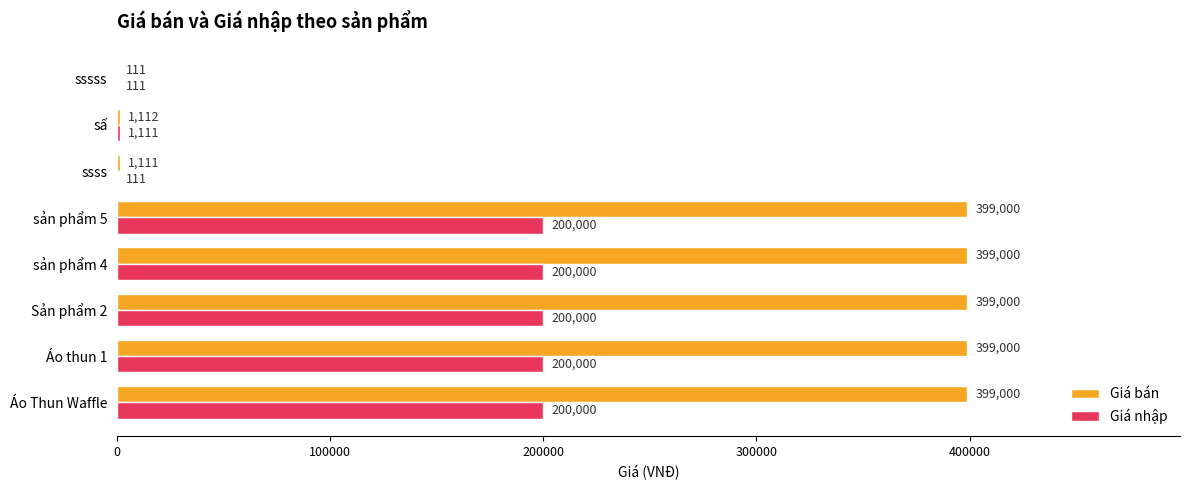

Which series has the largest total across all categories?

Giá bán